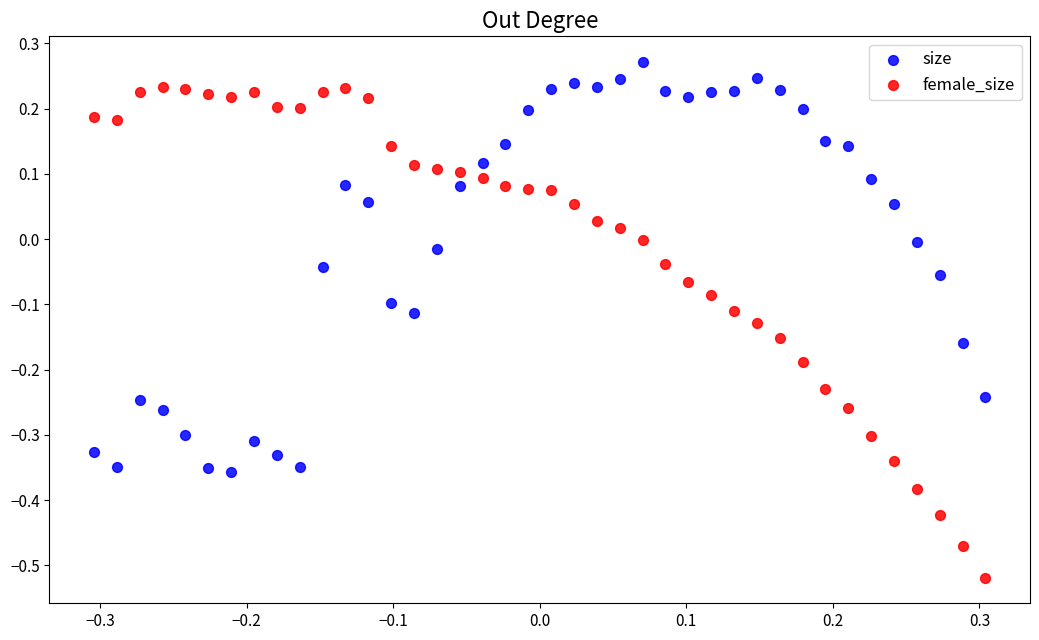

Which series reaches the minimum Y coordinate?

female_size